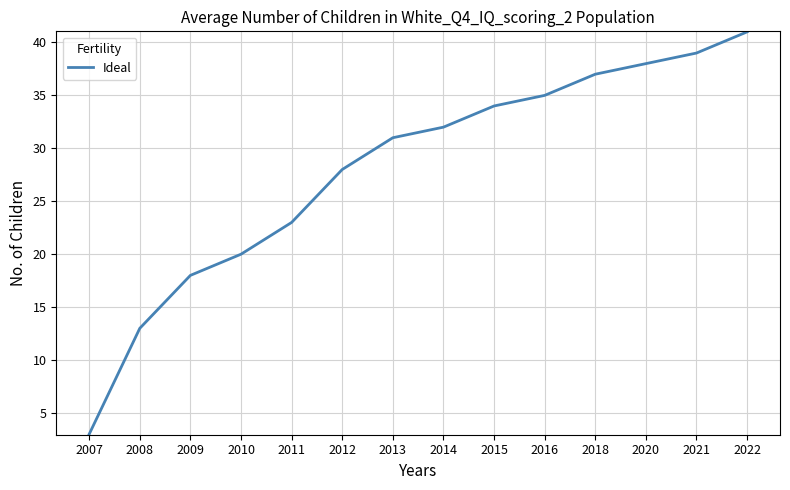

Reading left to right, transcribe all the data shown in this chart.

2007=3	2008=13	2009=18	2010=20	2011=23	2012=28	2013=31	2014=32	2015=34	2016=35	2018=37	2020=38	2021=39	2022=41